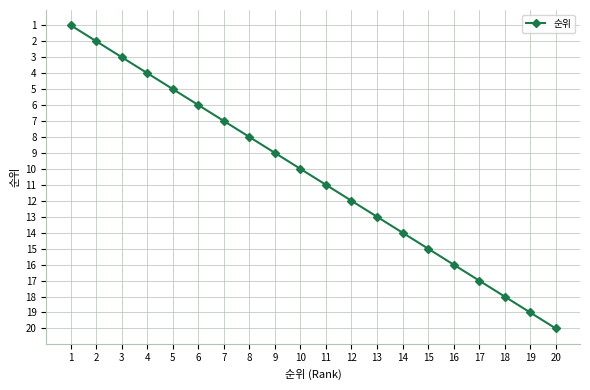

What is the value of the 4th point from the left?

4